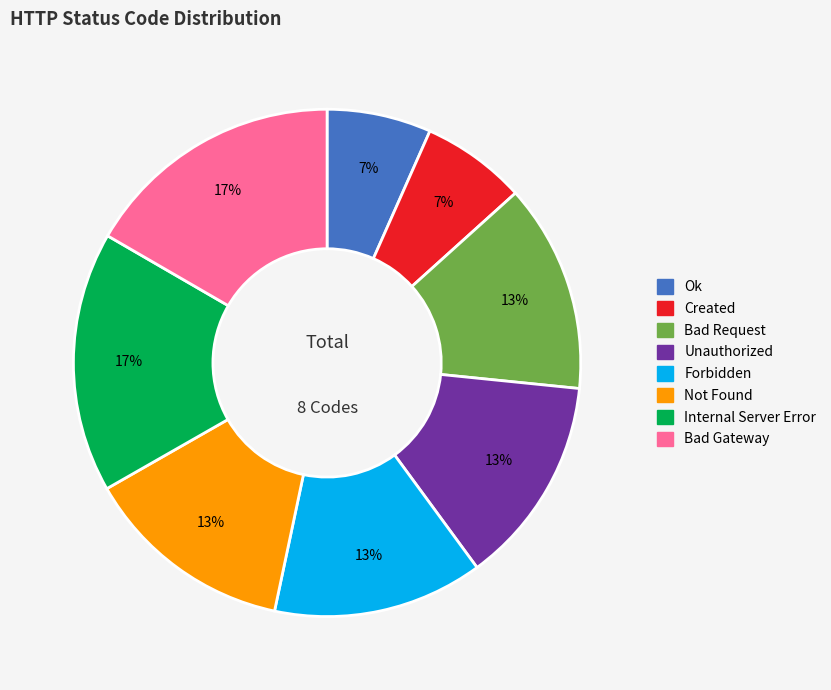

Combined, do Created and Ok account for over 50%?

No